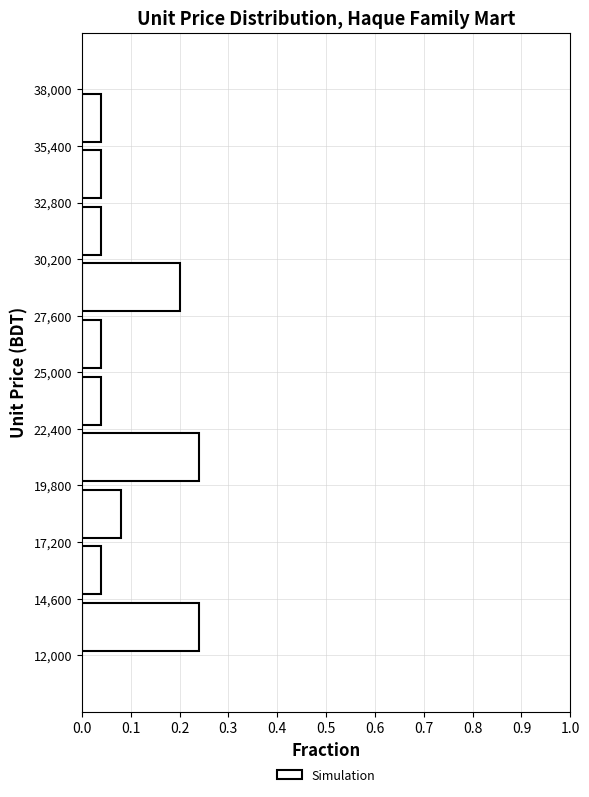

Reading bottom to top, list every bar in this chart as the range it spans on the y-axis followed by its length. The values are not printed on the chart, so give them approximately, as read against the axis.

12,000 to 14,600: 0.24
14,600 to 17,200: 0.04
17,200 to 19,800: 0.08
19,800 to 22,400: 0.24
22,400 to 25,000: 0.04
25,000 to 27,600: 0.04
27,600 to 30,200: 0.20
30,200 to 32,800: 0.04
32,800 to 35,400: 0.04
35,400 to 38,000: 0.04